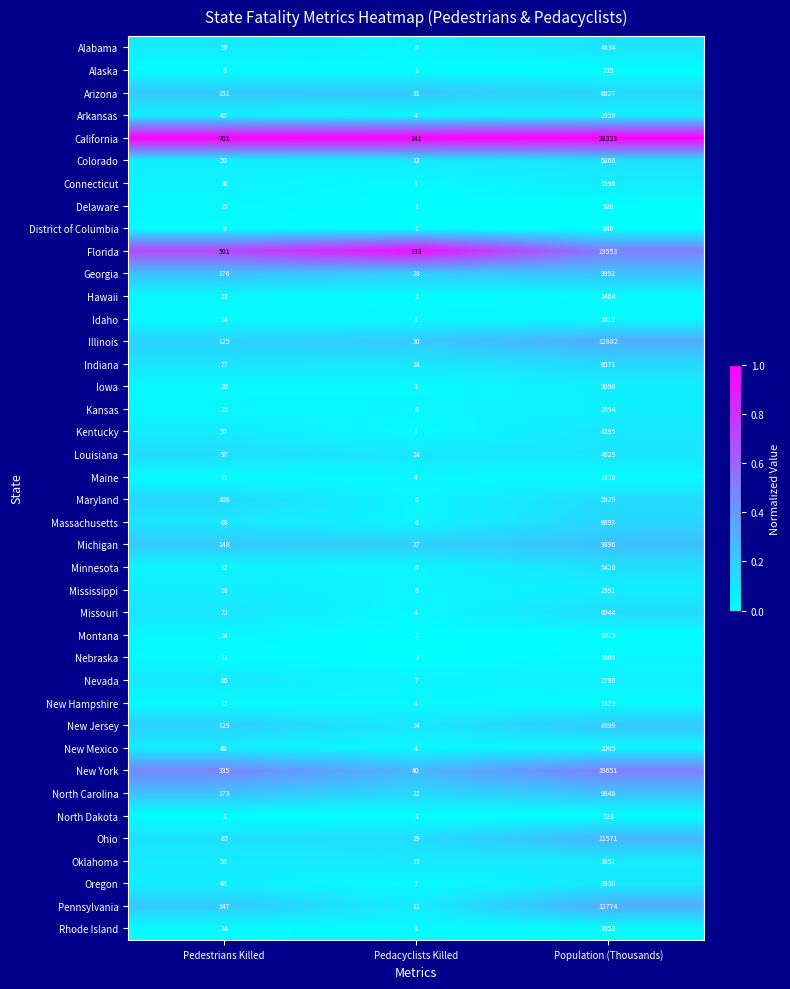

At which label does New Jersey reach its minimum?

Pedacyclists Killed